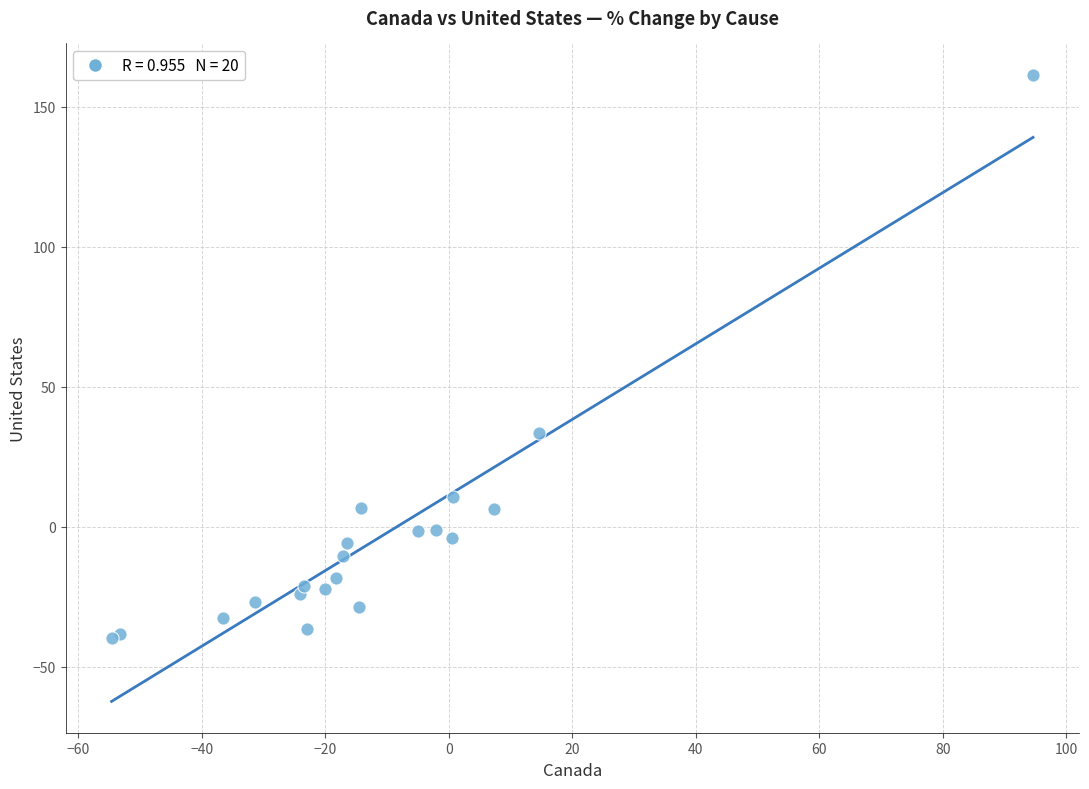

What Y value in the scatter plot is closest to 60?

33.5